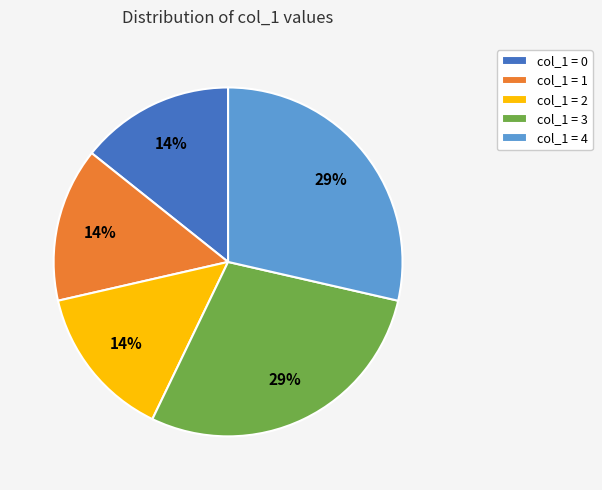

Does col_1 = 2 account for over 50% of the chart?

No